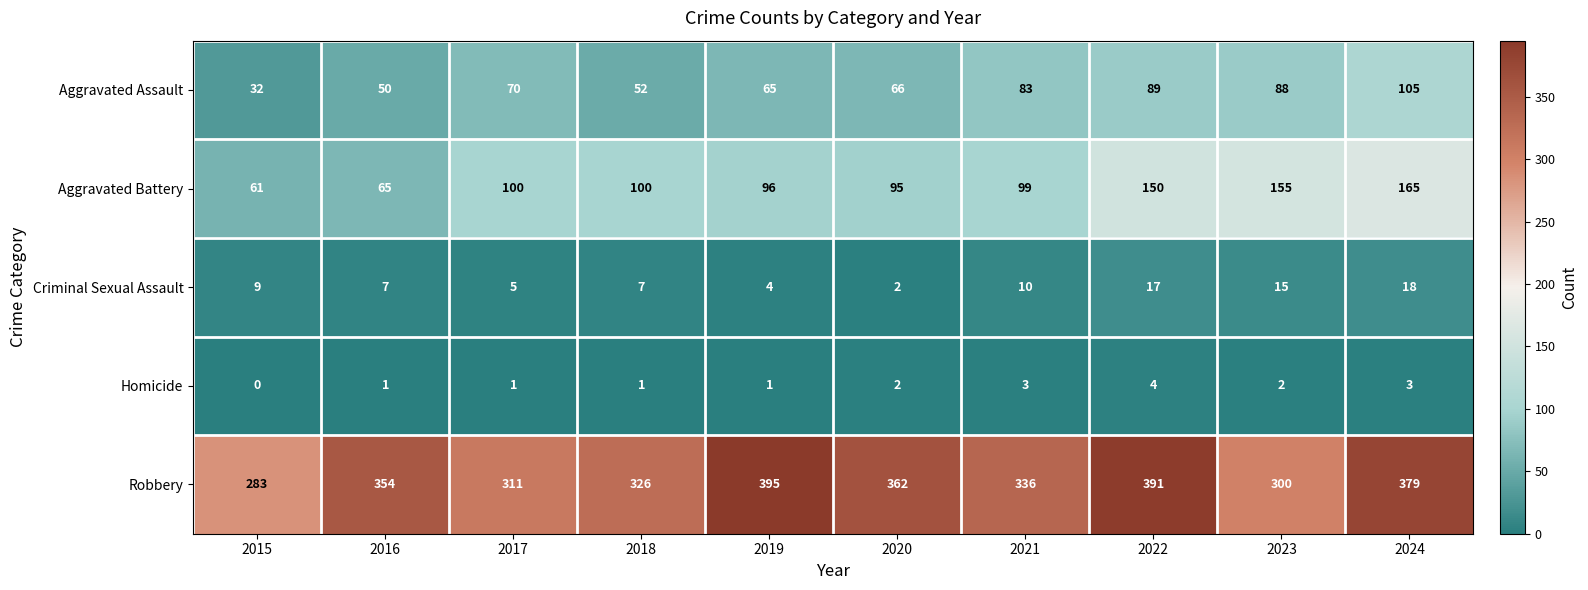

What is the maximum value shown in the chart?

395